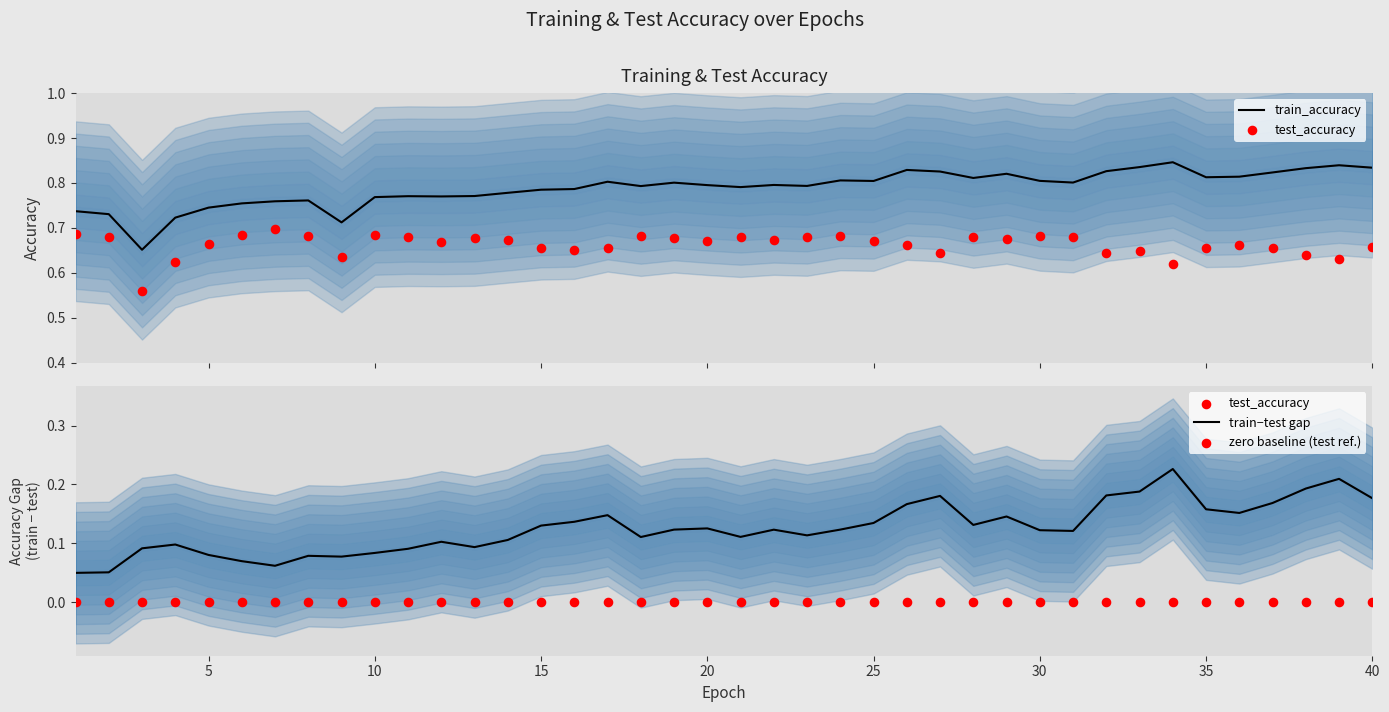

Which series has the widest spread of Y values?

train_accuracy